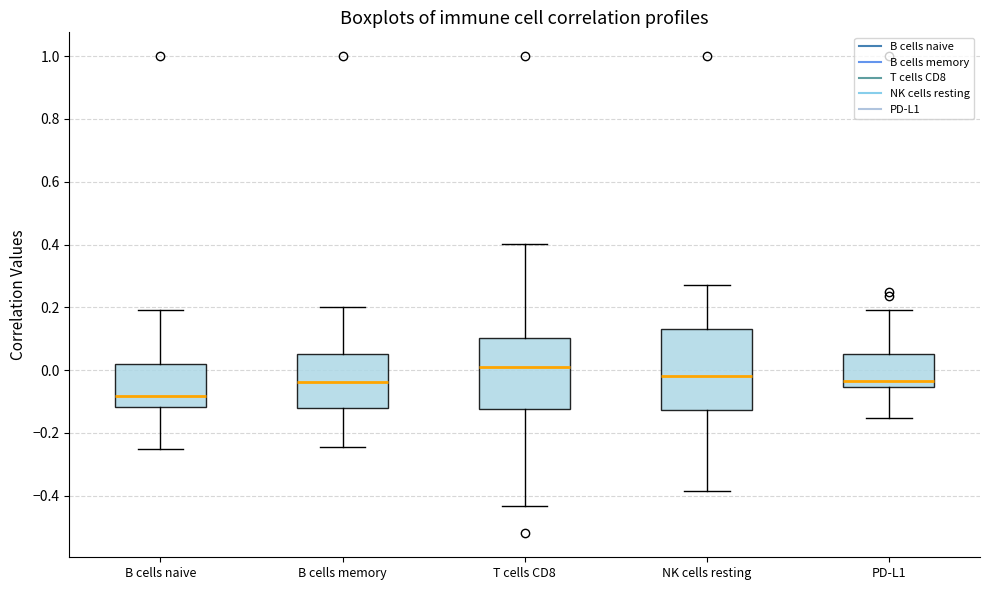

Which box's median line is the lowest?

B cells naive